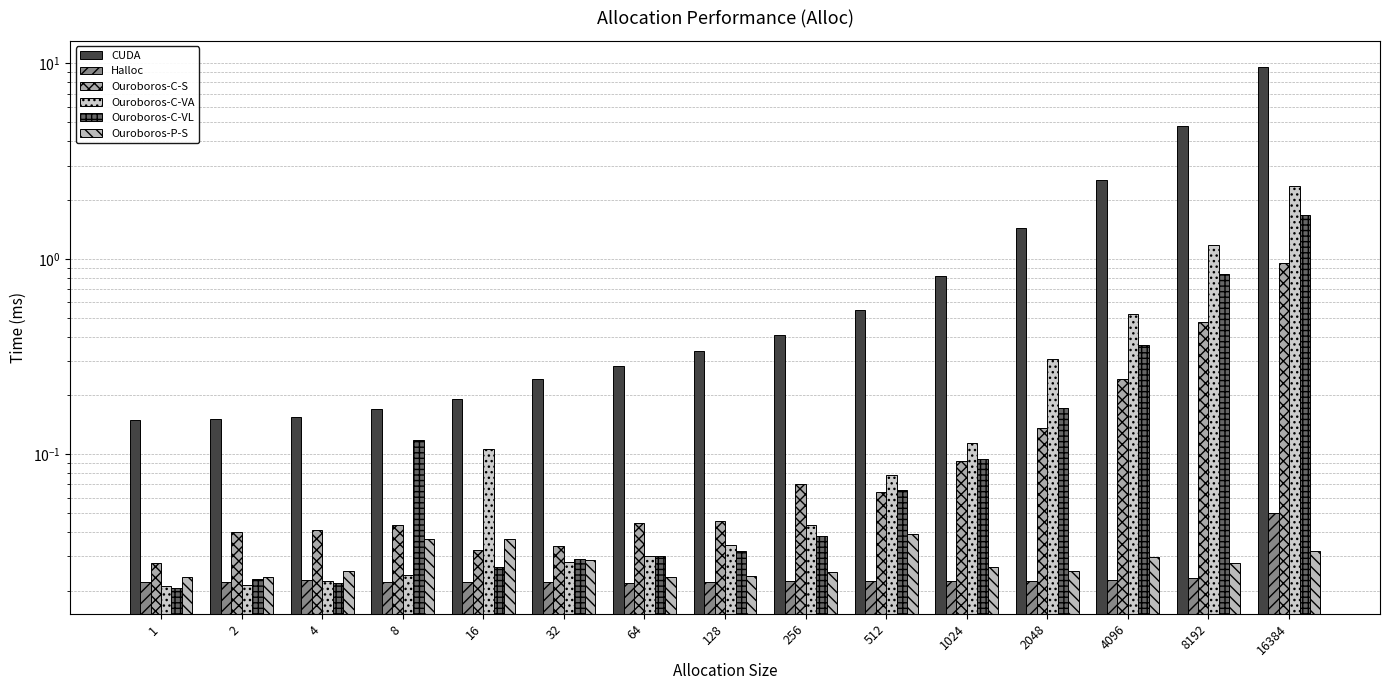

Rank the series at 16 from highest to lowest value.

CUDA, Ouroboros-C-VA, Ouroboros-P-S, Ouroboros-C-S, Ouroboros-C-VL, Halloc